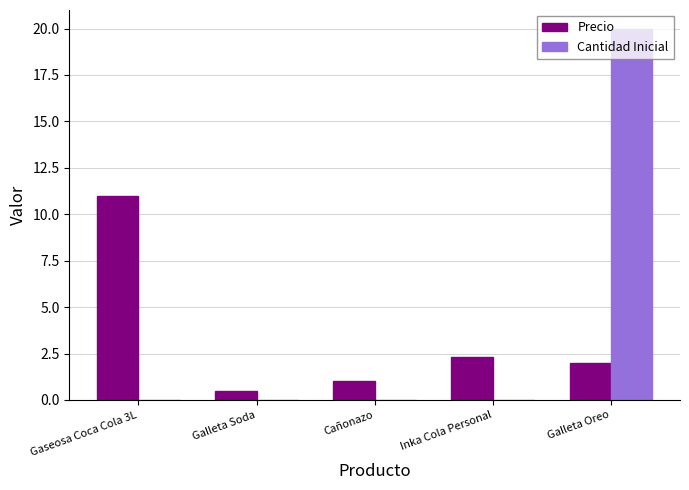

At which category is the sum across all series the highest?

Galleta Oreo